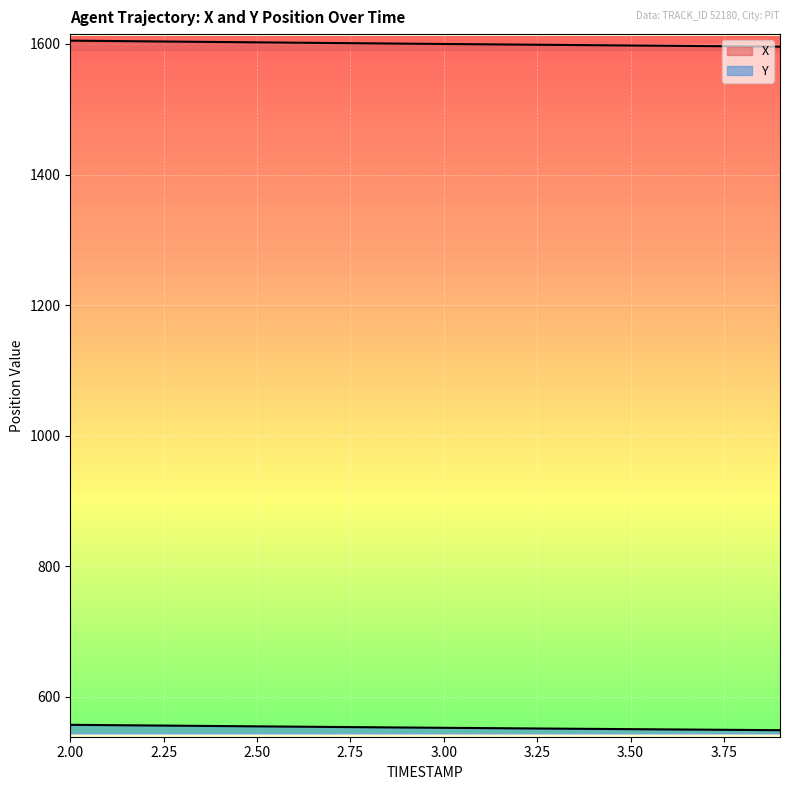

Reading left to right, list all the values displayed in this chart.

X: 2.0=1605.0	2.1=1604.5	2.2=1604.0	2.3=1603.5	2.4=1603.0	2.5=1602.4	2.6=1601.9	2.7=1601.4	2.8=1600.9	2.9=1600.4	3.0=1599.9	3.1=1599.5	3.2=1599.0	3.3=1598.5	3.4=1598.1	3.5=1597.6	3.6=1597.2	3.7=1596.7	3.8=1596.3	3.9=1595.8
Y: 2.0=557.2	2.1=556.7	2.2=556.2	2.3=555.8	2.4=555.3	2.5=554.8	2.6=554.4	2.7=553.9	2.8=553.5	2.9=553.0	3.0=552.6	3.1=552.2	3.2=551.7	3.3=551.3	3.4=550.9	3.5=550.5	3.6=550.1	3.7=549.7	3.8=549.3	3.9=548.9